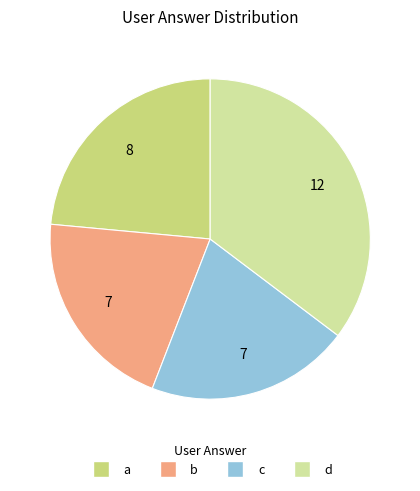

What is the largest slice in the pie chart?

d